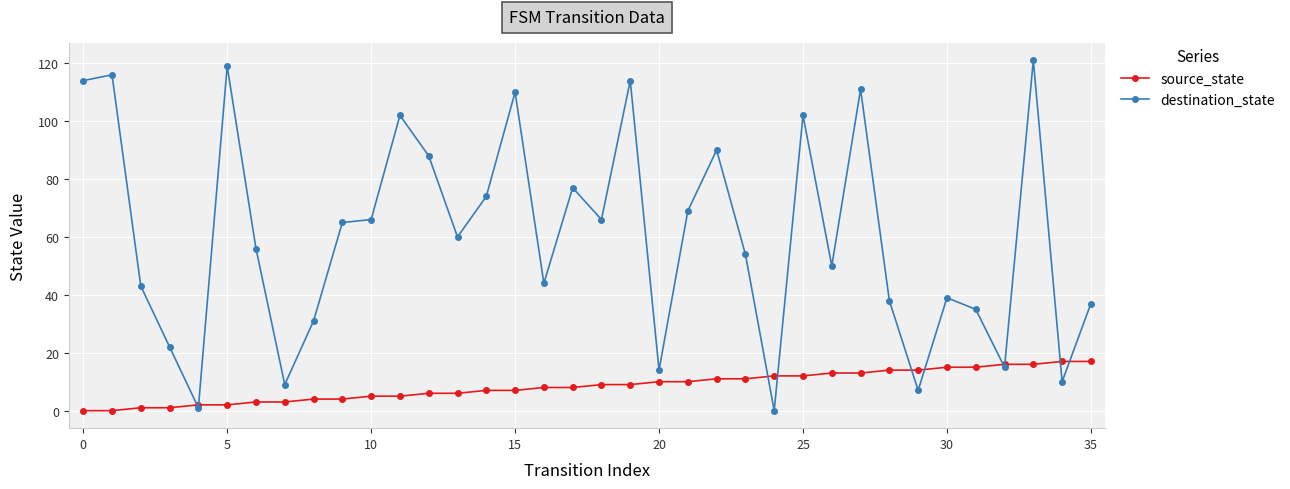

How many categories are shown in the chart?

36